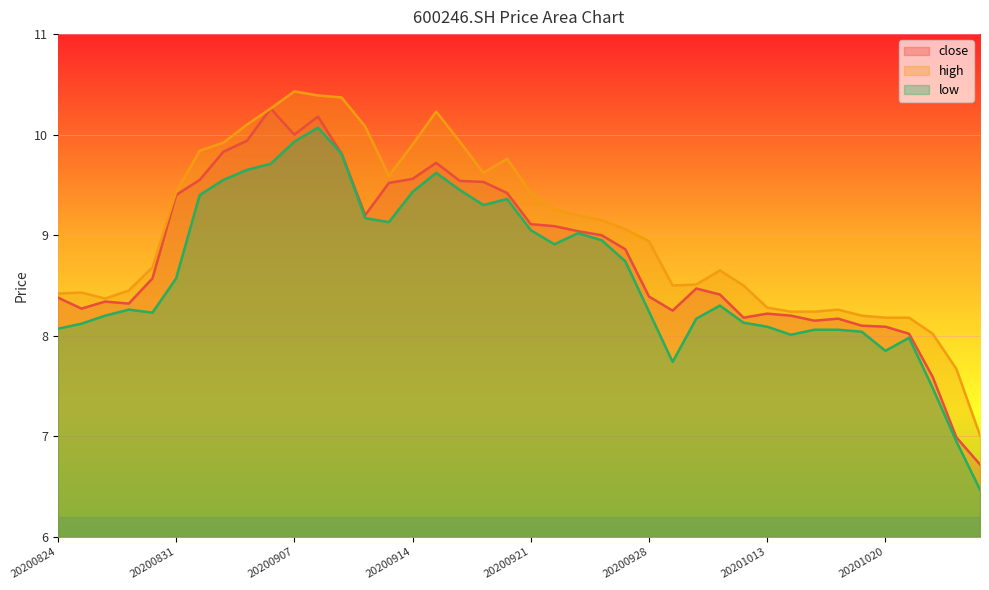

Reading left to right, extract all data points from this chart.

close: 8.4	8.3	8.3	8.3	8.6	9.4	9.6	9.8	9.9	10.3	10.0	10.2	9.8	9.2	9.5	9.6	9.7	9.5	9.5	9.4	9.1	9.1	9.0	9.0	8.9	8.4	8.2	8.5	8.4	8.2	8.2	8.2	8.2	8.2	8.1	8.1	8.0	7.6	7.0	6.7
high: 8.4	8.4	8.4	8.4	8.7	9.4	9.8	9.9	10.1	10.3	10.4	10.4	10.4	10.1	9.6	9.9	10.2	9.9	9.6	9.8	9.4	9.3	9.2	9.2	9.1	8.9	8.5	8.5	8.7	8.5	8.3	8.2	8.2	8.3	8.2	8.2	8.2	8.0	7.7	7.0
low: 8.1	8.1	8.2	8.3	8.2	8.6	9.4	9.6	9.7	9.7	9.9	10.1	9.8	9.2	9.1	9.4	9.6	9.4	9.3	9.4	9.1	8.9	9.0	8.9	8.7	8.2	7.7	8.2	8.3	8.1	8.1	8.0	8.1	8.1	8.0	7.8	8.0	7.5	7.0	6.5